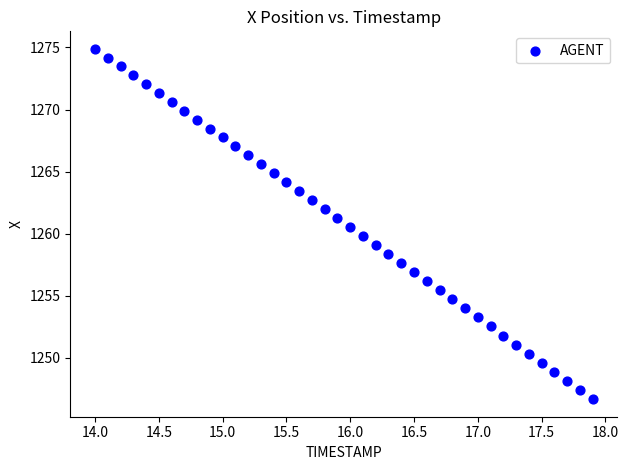

What is the range of Y values (max minus min)?

28.2